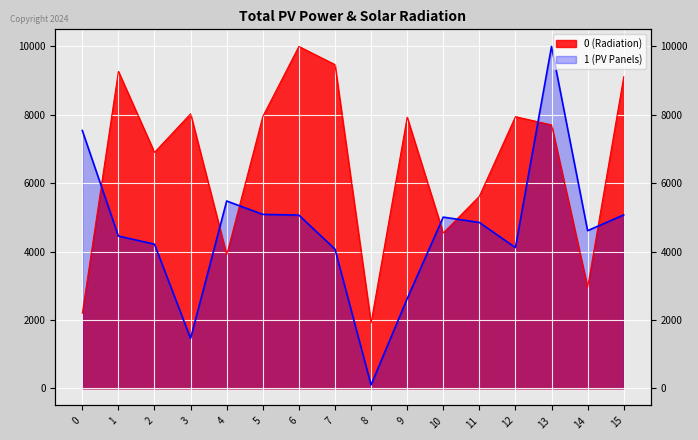

List the labels in order of 0 value, smallest first.

8, 0, 14, 4, 10, 11, 2, 13, 9, 12, 5, 3, 15, 1, 7, 6